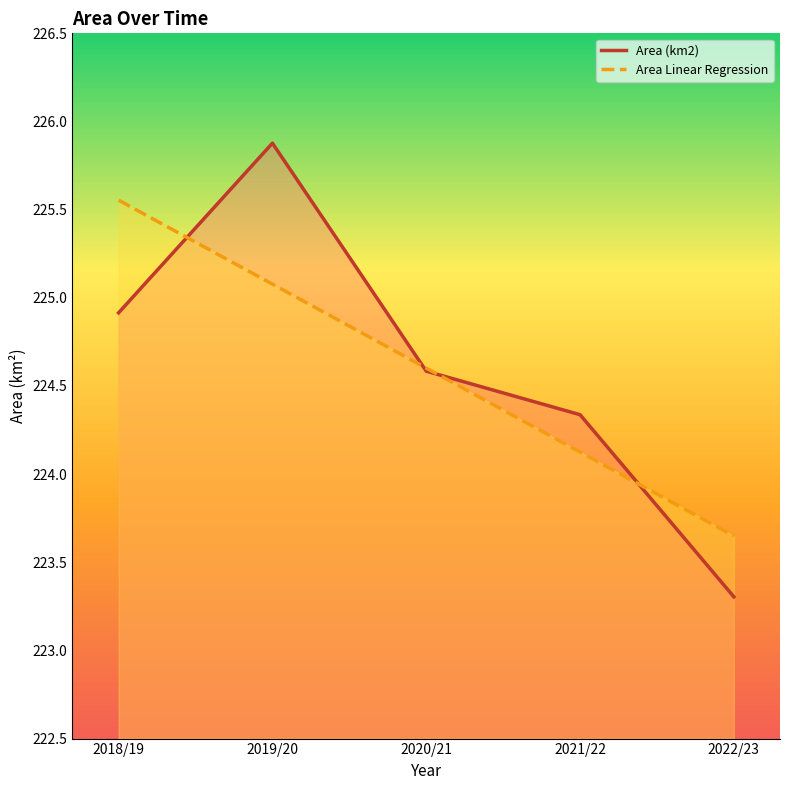

What value does the Area Linear Regression series have at 2022/23?

223.6